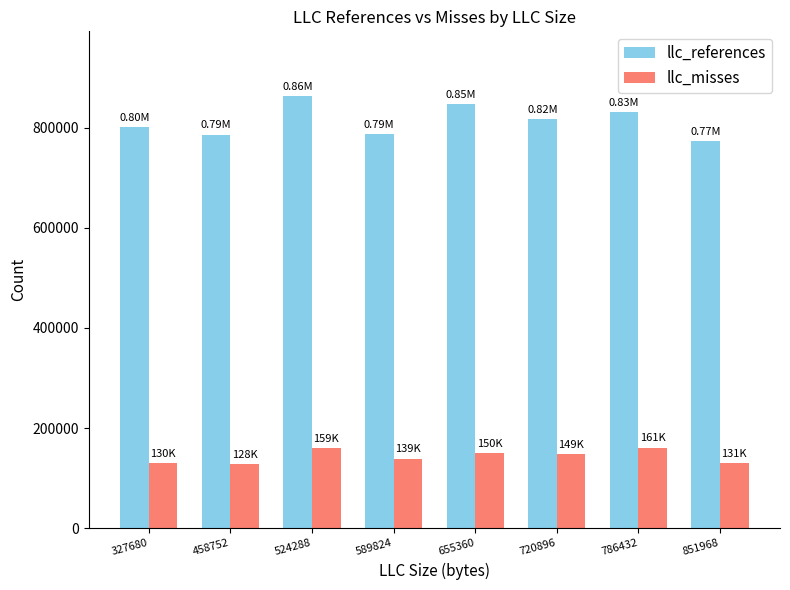

What is the value of the llc_misses bar at the 1st from the left?

129702